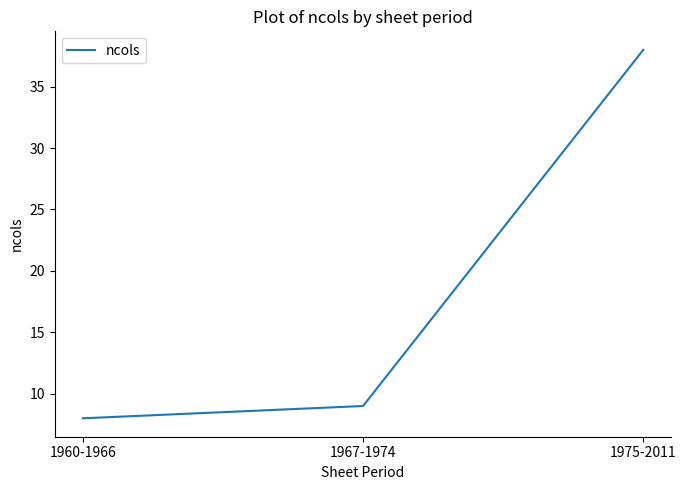

What is the change in value from 1960-1966 to 1967-1974?

+1